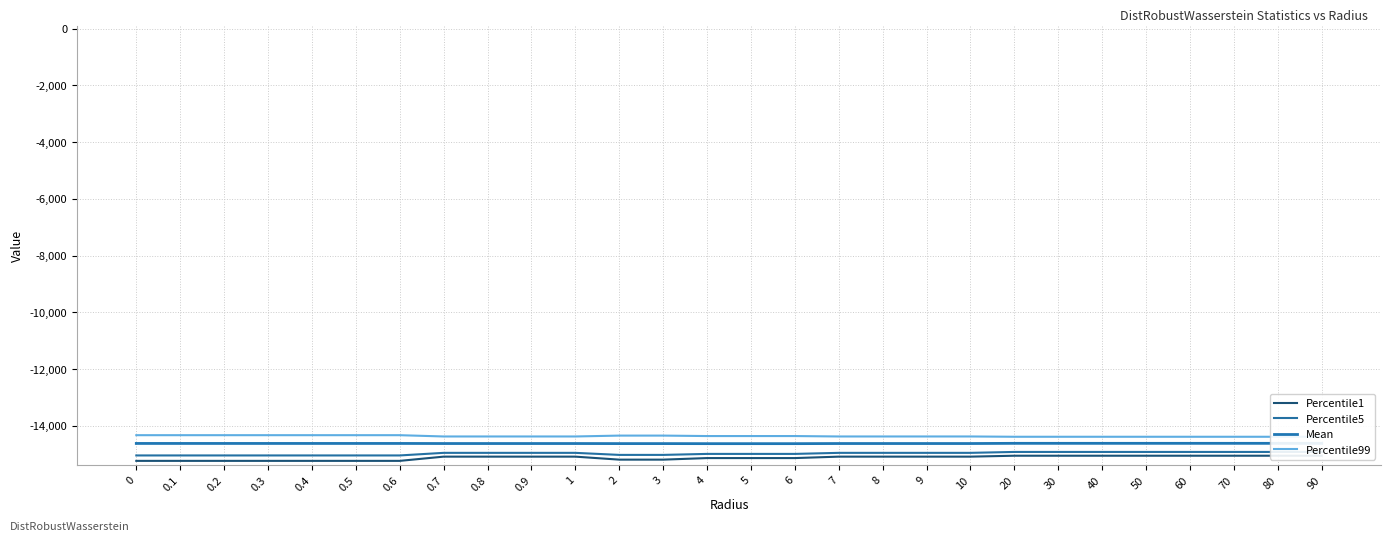

True or false: Percentile1 and Mean cross at least once.

False